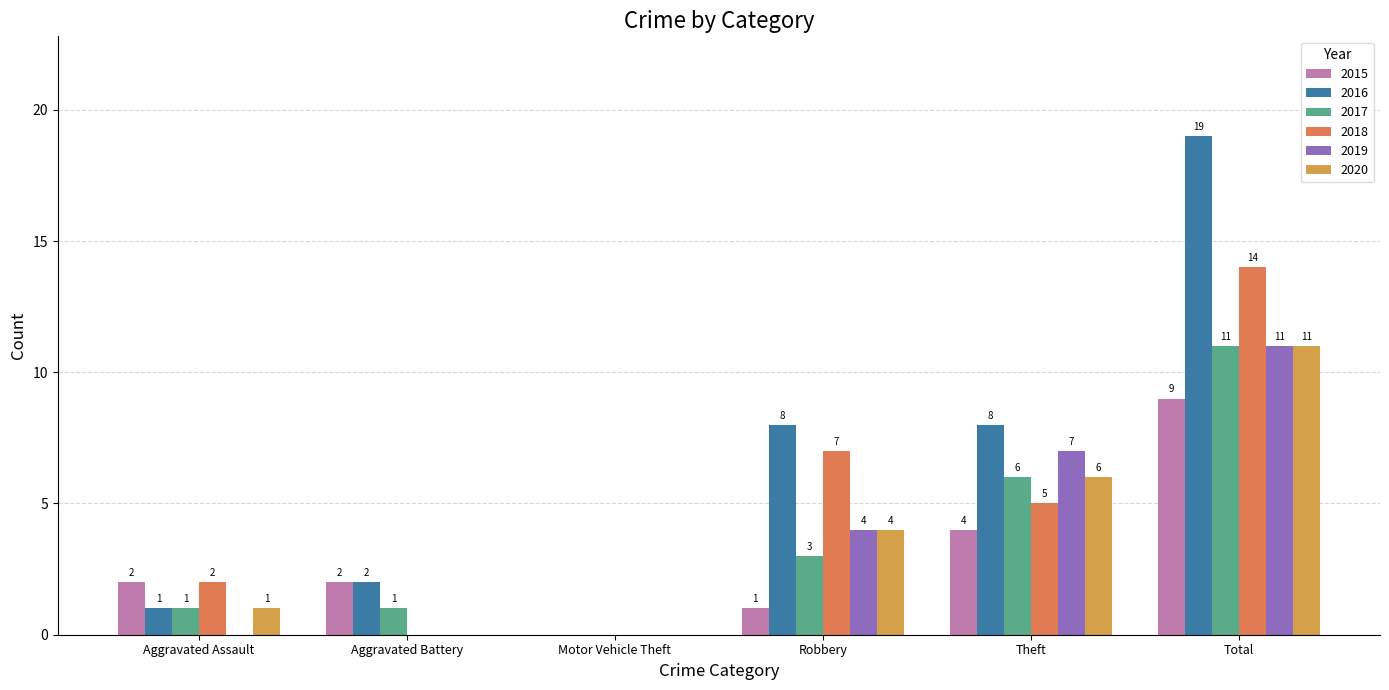

Reading right to left, list all the values displayed in this chart.

2015: 9	4	1	0	2	2
2016: 19	8	8	0	2	1
2017: 11	6	3	0	1	1
2018: 14	5	7	0	0	2
2019: 11	7	4	0	0	0
2020: 11	6	4	0	0	1